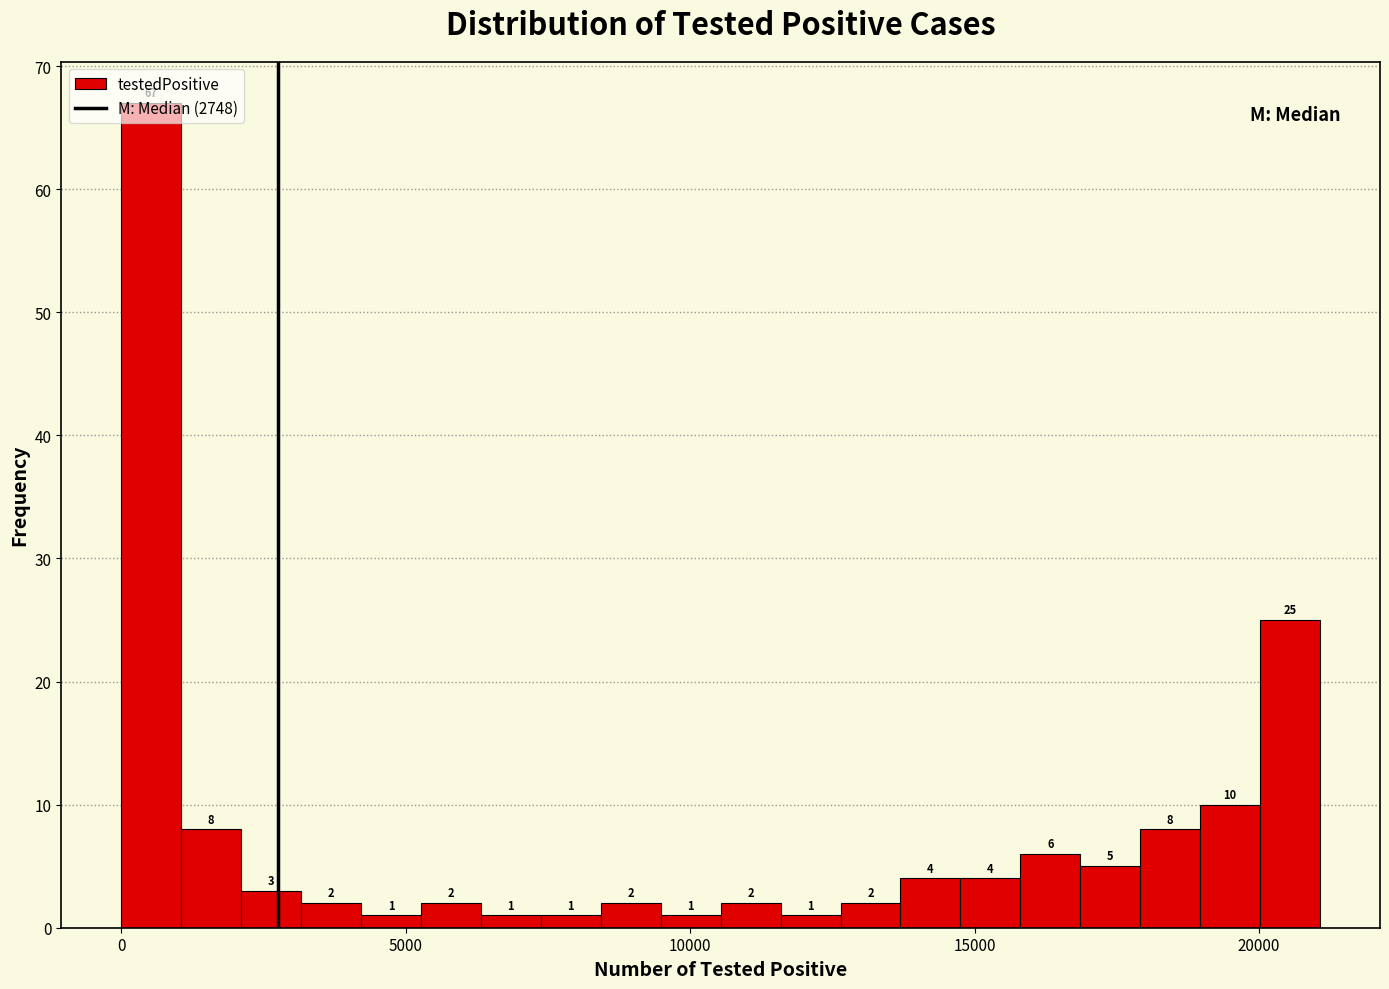

Read against the x-axis, roughly where is the centre of the tallest bar?

500